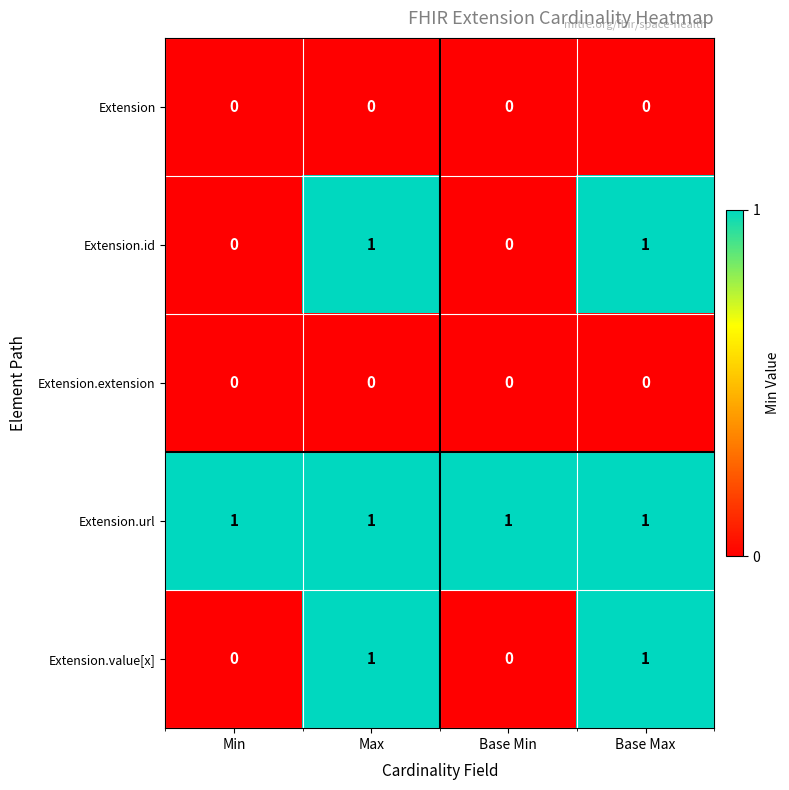

Reading left to right, extract all data points from this chart.

Extension: 0	0	0	0
Extension.id: 0	1	0	1
Extension.extension: 0	0	0	0
Extension.url: 1	1	1	1
Extension.value[x]: 0	1	0	1